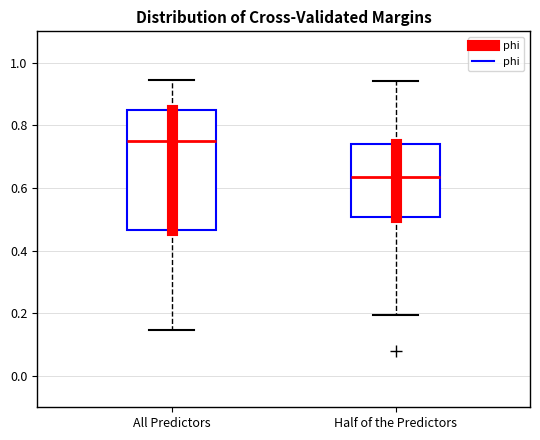

Which box is the tallest, from its lower edge to its upper edge?

All Predictors